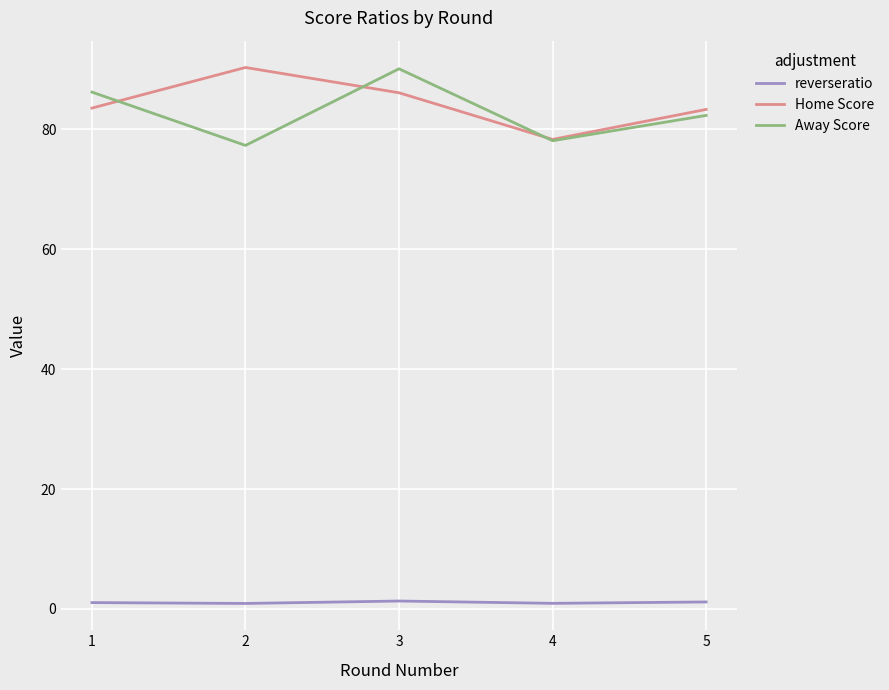

At which label does Away Score reach its peak?

3